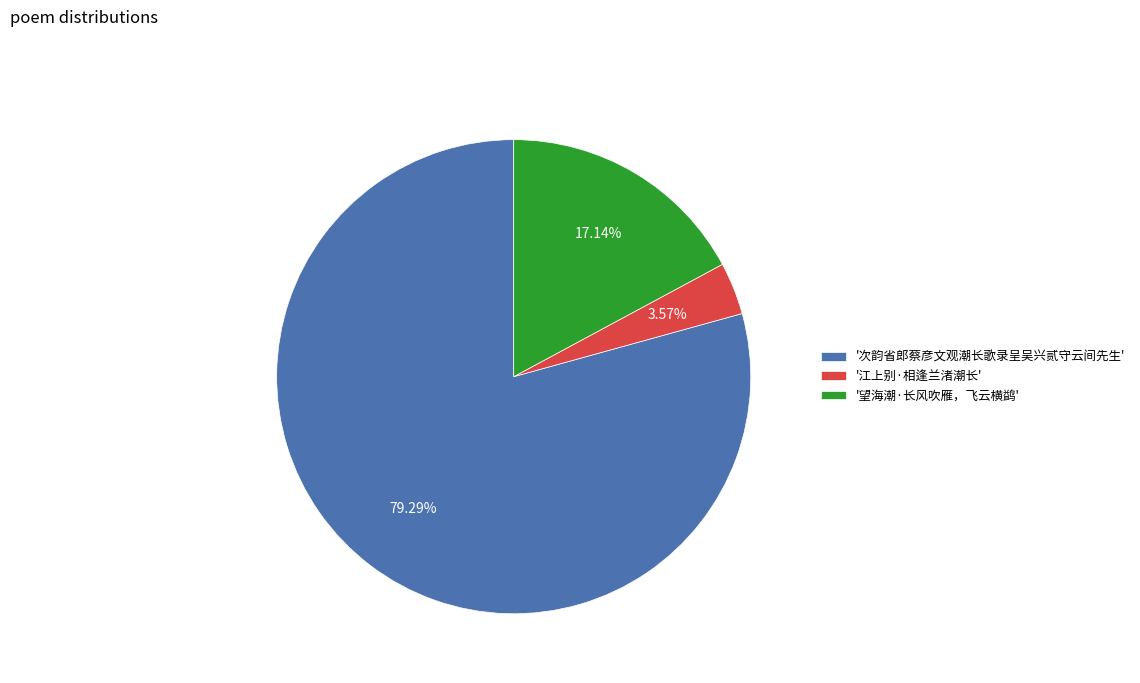

How many slices are in this pie chart?

3